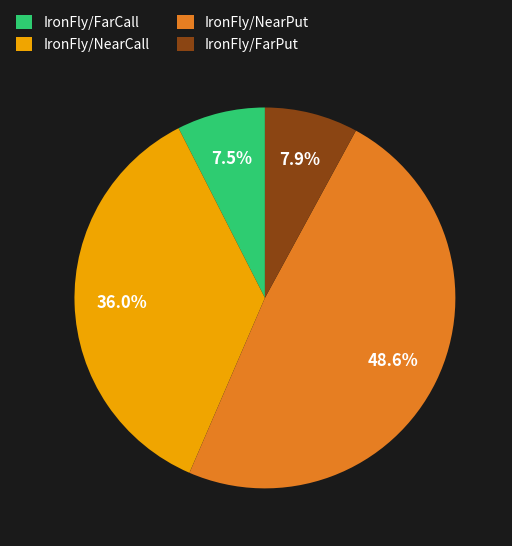

Does IronFly/NearPut represent more than half of the total?

No